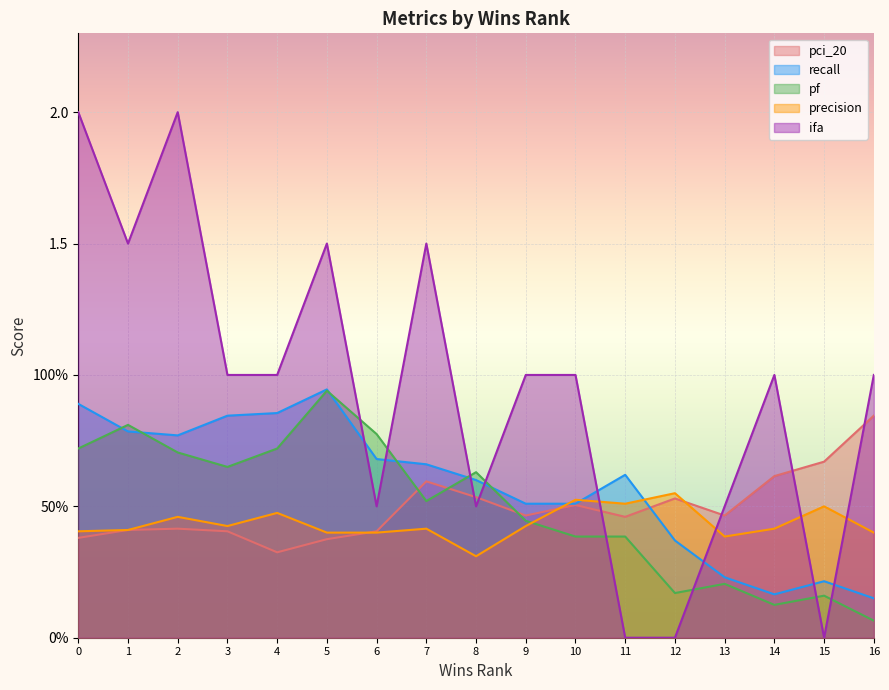

At which category does precision reach its first local peak?

2